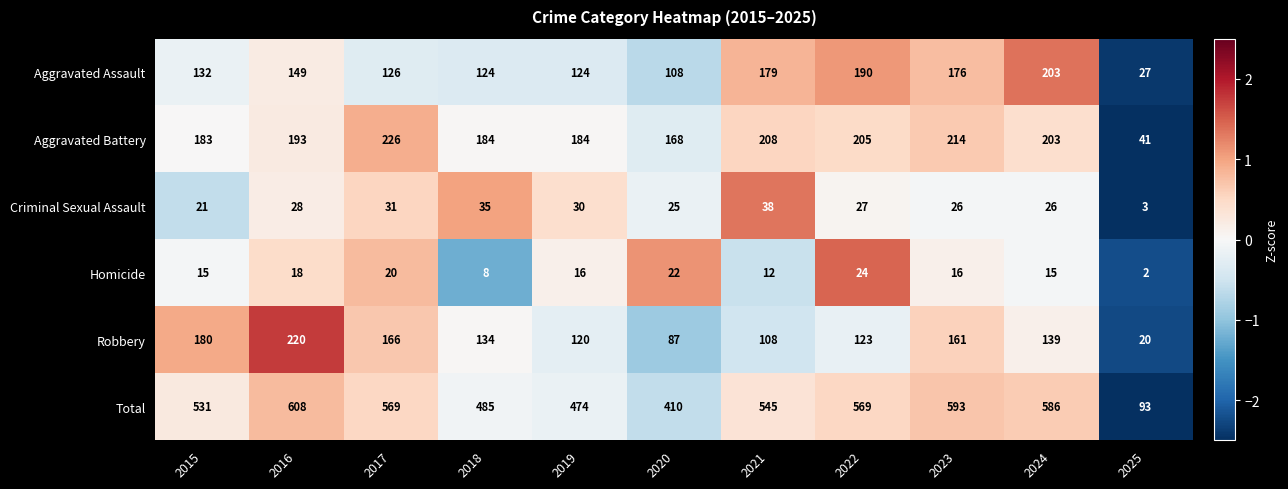

Read the Robbery value at 2018.

134